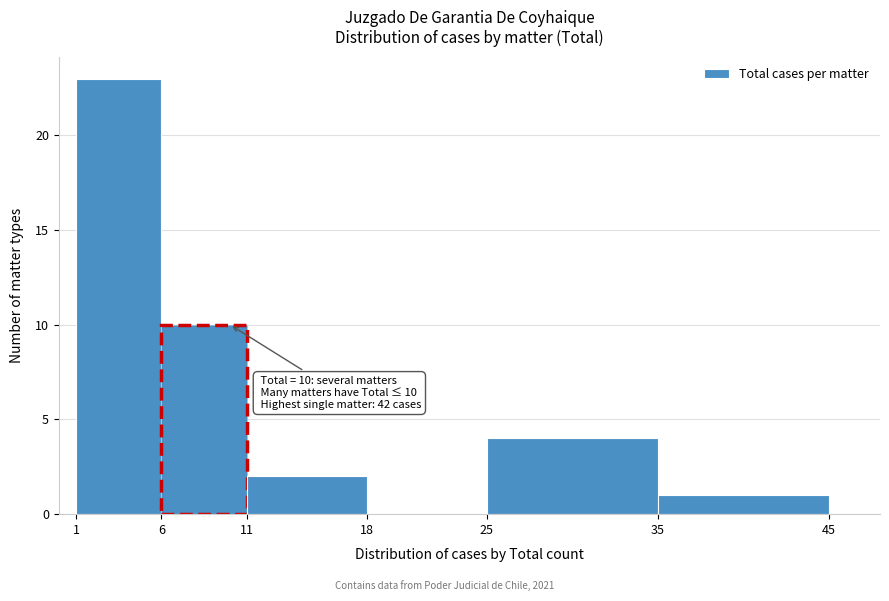

Which range on the x-axis has the tallest bar?

1 to 6